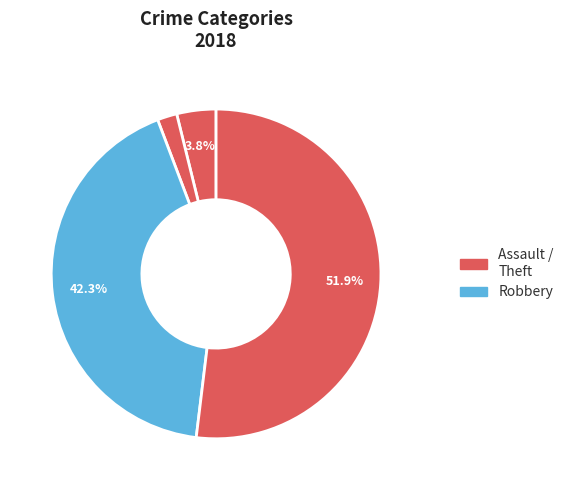

Count the number of slices in the pie.

4